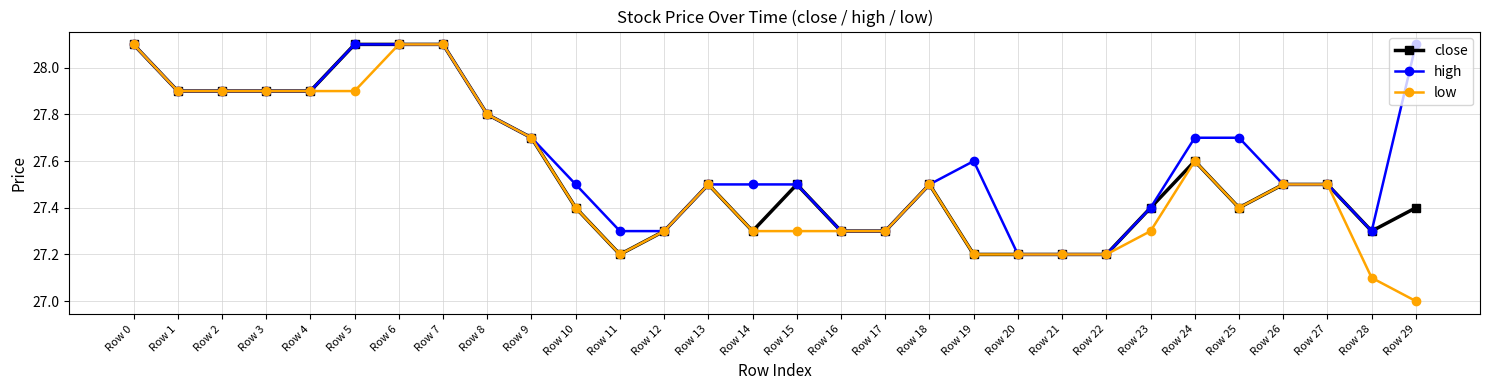

The value of high at Row 3 is 27.9. True or false?

True